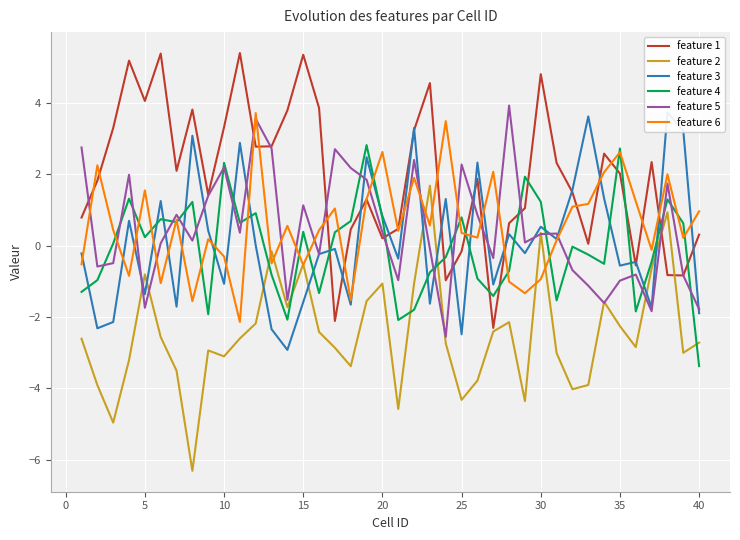

Reading right to left, list all the values displayed in this chart.

feature 1: 0.3	-0.8	-0.8	2.3	-0.6	2.0	2.6	0.1	1.5	2.3	4.8	1.0	0.6	-2.3	1.9	-0.2	-1.0	4.5	3.2	0.5	0.2	1.3	0.5	-2.1	3.9	5.3	3.8	2.8	2.8	5.4	3.3	1.4	3.8	2.1	5.4	4.0	5.2	3.3	1.8	0.8
feature 2: -2.7	-3.0	0.9	-0.6	-2.8	-2.3	-1.6	-3.9	-4.0	-3.0	0.4	-4.4	-2.1	-2.4	-3.8	-4.3	-2.7	1.7	-1.1	-4.6	-1.1	-1.6	-3.4	-2.9	-2.4	-0.5	-1.7	-0.2	-2.2	-2.6	-3.1	-2.9	-6.3	-3.5	-2.6	-0.8	-3.2	-5.0	-3.9	-2.6
feature 3: -1.9	3.2	3.7	-1.7	-0.5	-0.6	1.3	3.6	1.6	0.2	0.5	-0.2	0.3	-1.1	2.3	-2.5	1.3	-1.6	3.3	-0.4	0.8	2.5	-1.7	-0.1	-0.2	-1.6	-2.9	-2.3	0.0	2.9	-1.1	0.4	3.1	-1.7	1.2	-1.4	0.7	-2.1	-2.3	-0.2
feature 4: -3.4	0.6	1.3	-0.5	-1.8	2.7	-0.5	-0.3	-0.0	-1.5	1.2	1.9	-0.7	-1.4	-0.9	0.8	-0.3	-0.7	-1.8	-2.1	0.8	2.8	0.7	0.4	-1.3	0.4	-2.1	-0.8	0.9	0.6	2.3	-1.9	1.2	0.7	0.7	0.2	1.3	0.1	-1.0	-1.3
feature 5: -1.8	-0.8	1.7	-1.8	-0.8	-1.0	-1.6	-1.1	-0.7	0.3	0.3	0.1	3.9	-0.3	0.9	2.3	-2.6	-0.1	2.4	-1.0	0.4	1.8	2.2	2.7	-0.2	1.1	-1.5	2.7	3.5	0.4	2.2	1.4	0.1	0.9	0.1	-1.7	2.0	-0.5	-0.6	2.7
feature 6: 1.0	0.2	2.0	-0.1	1.2	2.6	2.1	1.2	1.1	0.1	-0.9	-1.3	-1.0	2.1	0.2	0.4	3.5	0.6	1.9	0.4	2.6	1.3	-1.5	1.0	0.4	-0.5	0.6	-0.5	3.7	-2.1	-0.3	0.2	-1.6	0.7	-1.1	1.5	-0.8	0.4	2.2	-0.5